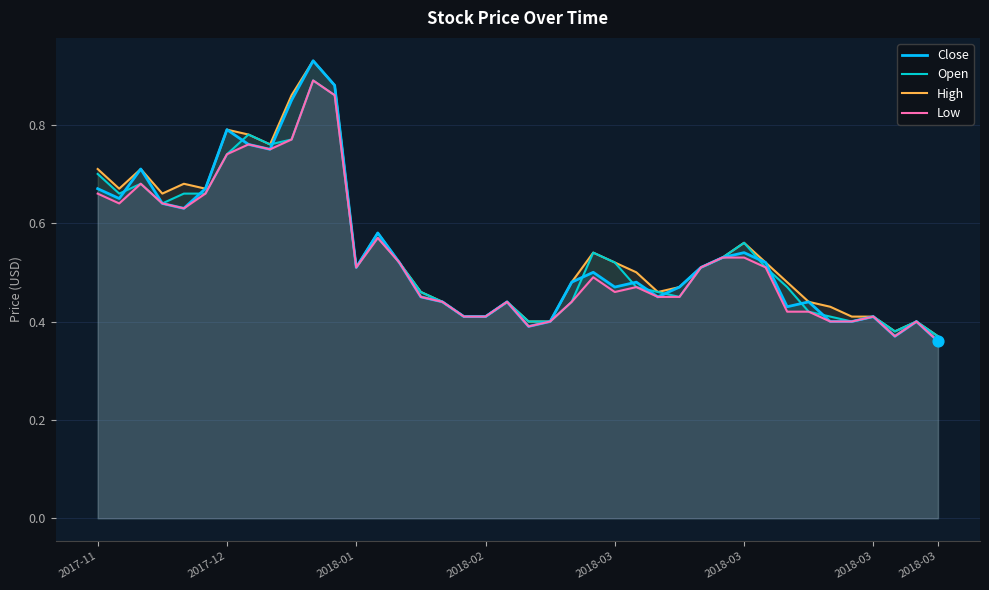

Which series has the largest total across all categories?

High